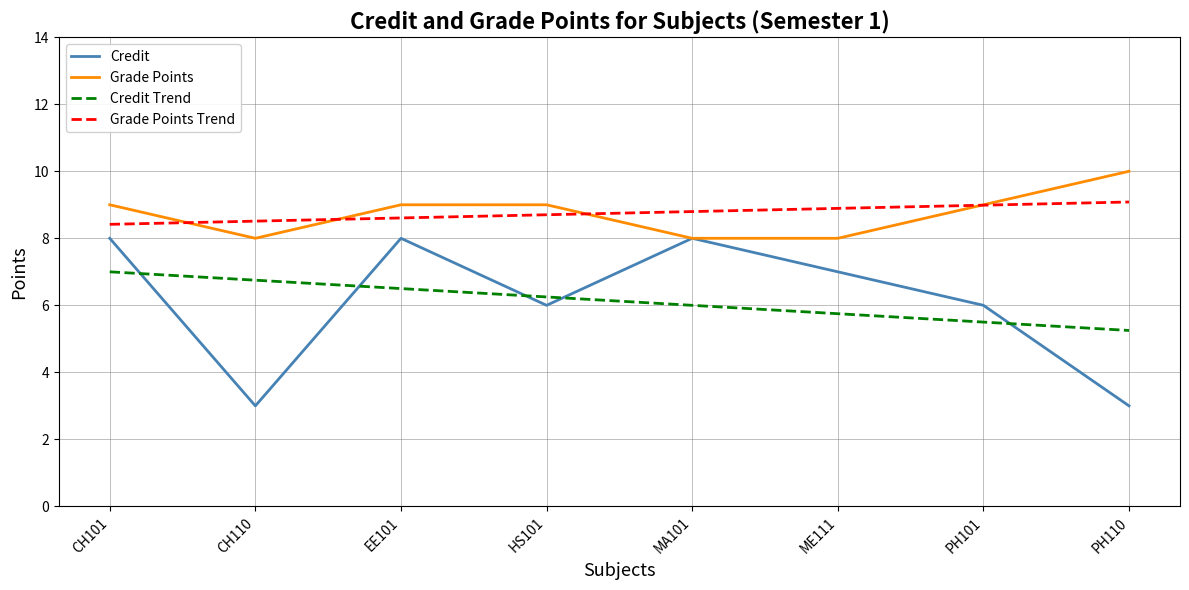

What is the total value across all series at MA101?

30.8